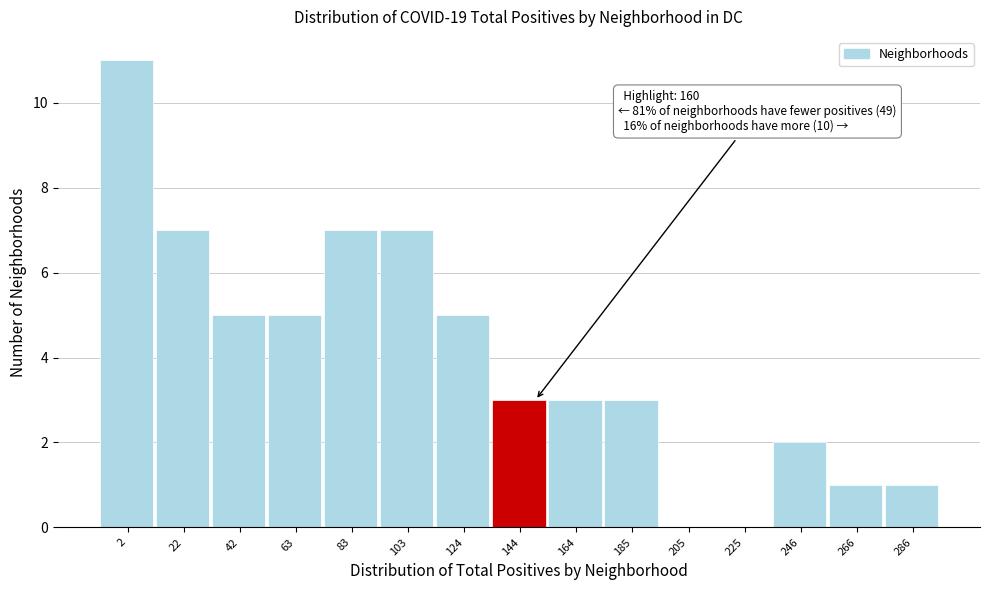

Reading left to right, list all the values displayed in this chart.

2=11	22=7	42=5	63=5	83=7	103=7	124=5	144=3	164=3	185=3	205=0	225=0	246=2	266=1	286=1